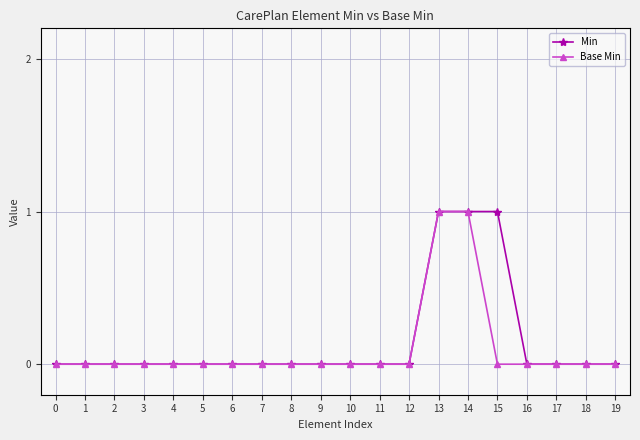

The Base Min series shows 0 at 7. True or false?

True